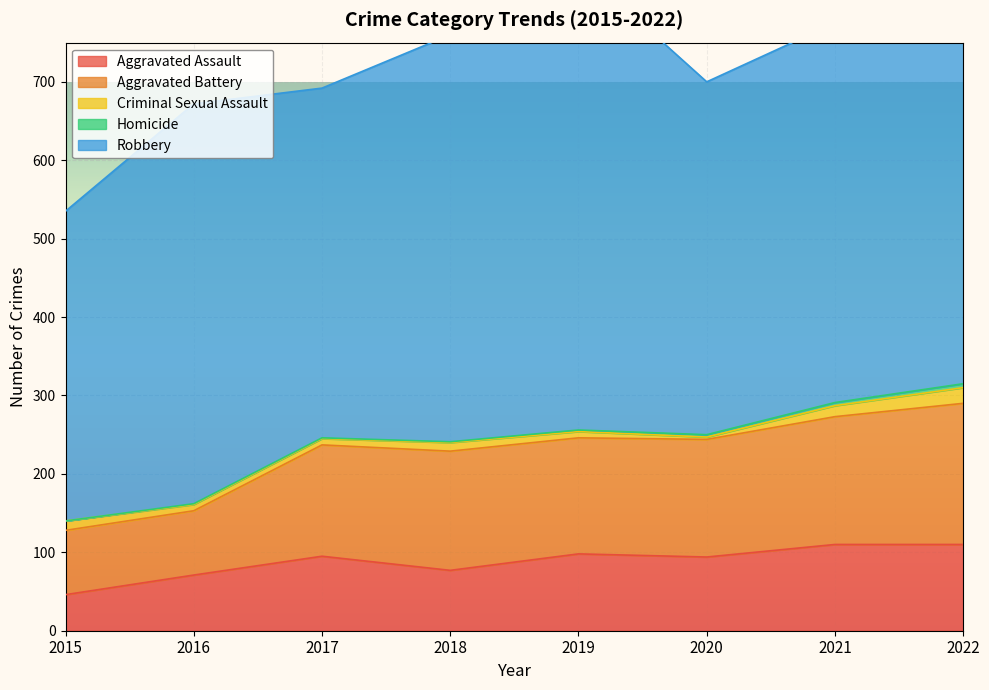

Reading left to right, list all the values displayed in this chart.

Aggravated Assault: 2015=46	2016=71	2017=95	2018=77	2019=98	2020=94	2021=110	2022=110
Aggravated Battery: 2015=82	2016=82	2017=142	2018=152	2019=148	2020=150	2021=163	2022=180
Criminal Sexual Assault: 2015=12	2016=8	2017=8	2018=11	2019=8	2020=3	2021=14	2022=20
Homicide: 2015=0	2016=1	2017=1	2018=1	2019=2	2020=3	2021=4	2022=5
Robbery: 2015=395	2016=510	2017=446	2018=519	2019=591	2020=450	2021=484	2022=471